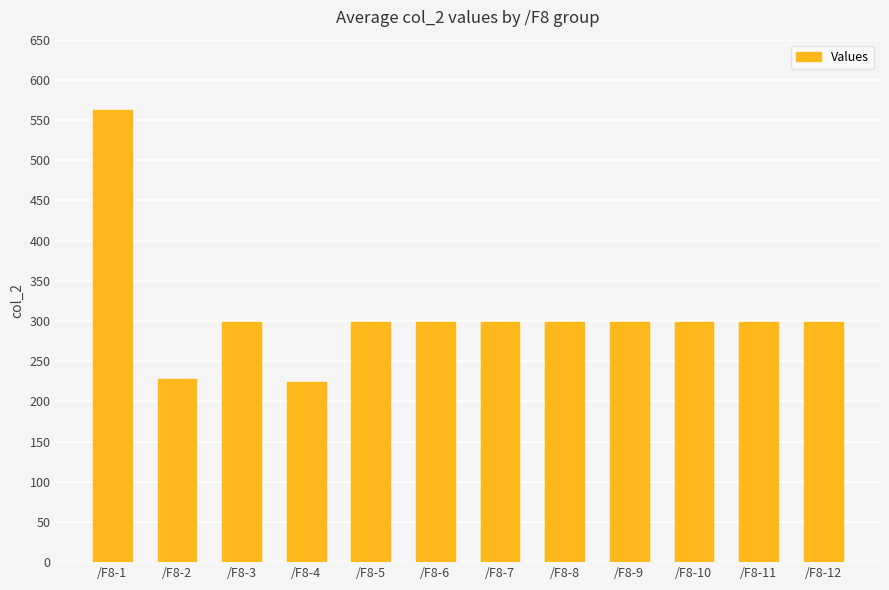

At which category does the chart reach its peak across all series?

/F8-1